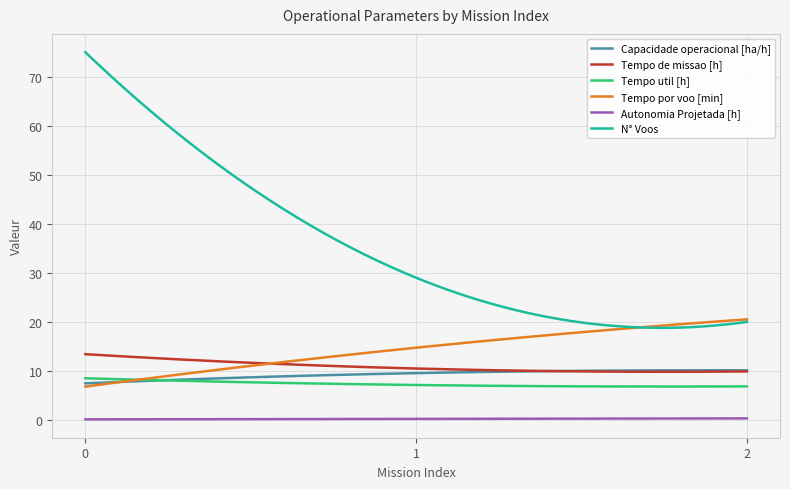

List the series in order of their peak value, lowest first.

Autonomia Projetada [h], Tempo util [h], Capacidade operacional [ha/h], Tempo de missao [h], Tempo por voo [min], N° Voos